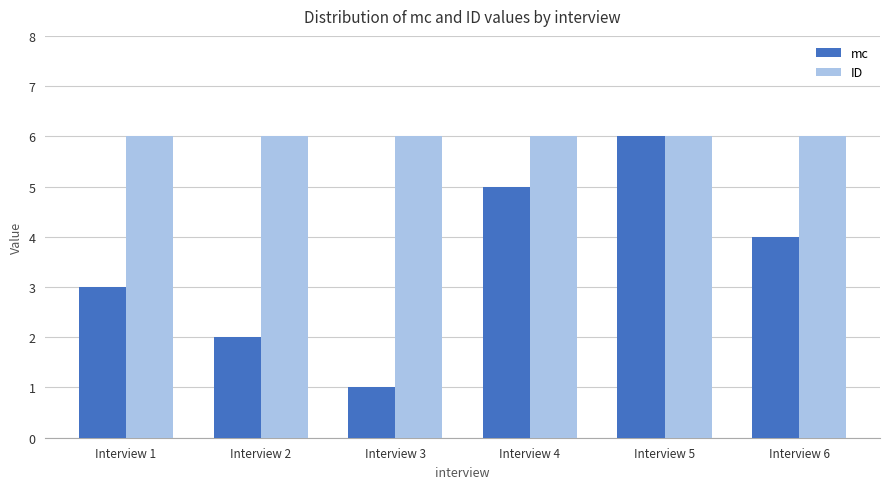

Between Interview 1 and Interview 4, which series saw the biggest shift?

mc